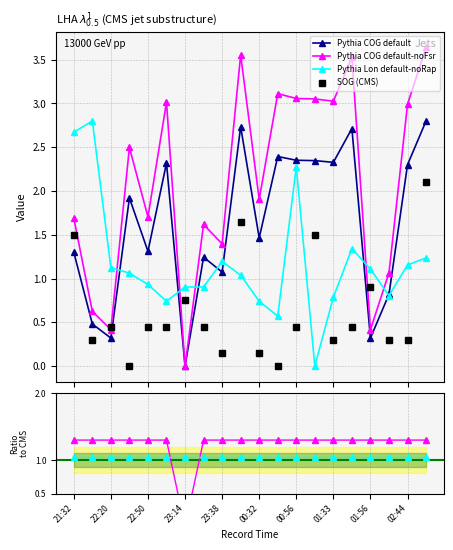

True or false: SOG and COG intersect in this chart.

True